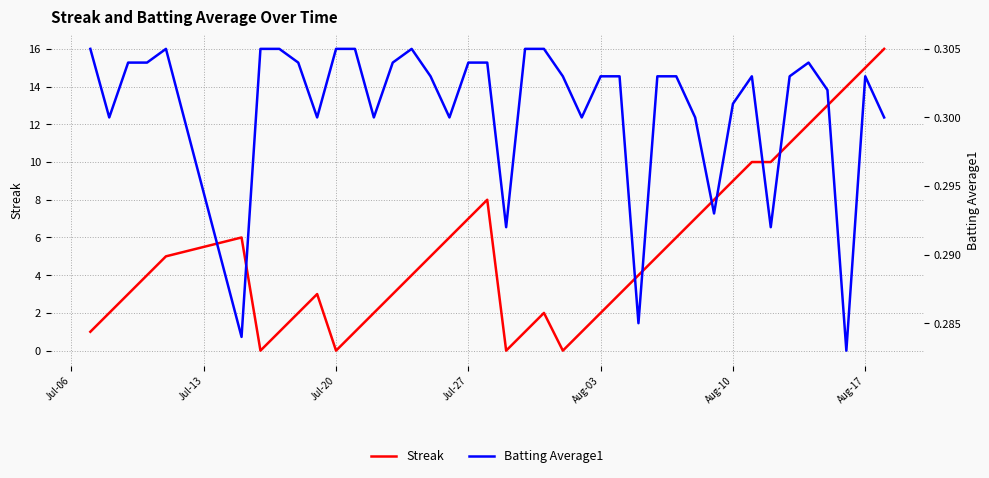

Rank the series by their average value, from highest to lowest.

Streak, Batting Average1